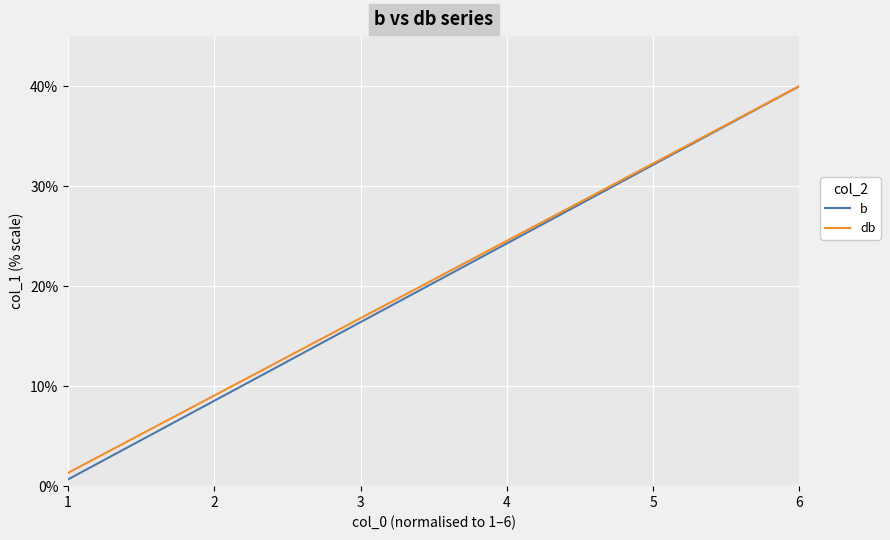

What is the maximum value shown in the chart?

40.0